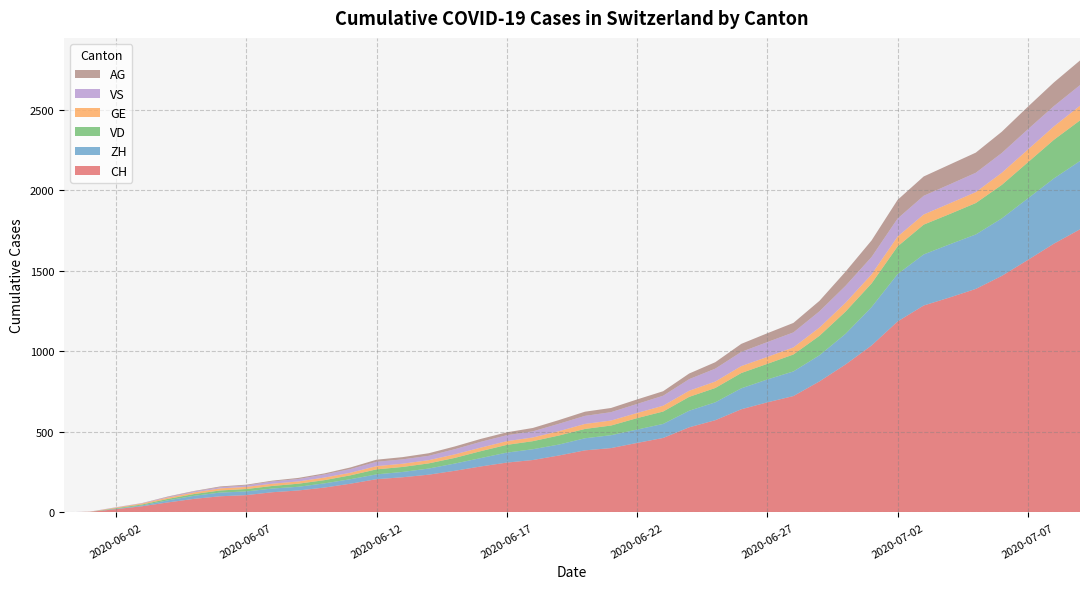

Reading left to right, what are all the values shown in this chart?

CH: 2020-05-31=0	2020-06-01=3	2020-06-02=20	2020-06-03=38	2020-06-04=62	2020-06-05=84	2020-06-06=100	2020-06-07=107	2020-06-08=125	2020-06-09=136	2020-06-10=154	2020-06-11=178	2020-06-12=206	2020-06-13=218	2020-06-14=234	2020-06-15=258	2020-06-16=285	2020-06-17=309	2020-06-18=325	2020-06-19=353	2020-06-20=385	2020-06-21=399	2020-06-22=431	2020-06-23=462	2020-06-24=528	2020-06-25=572	2020-06-26=640	2020-06-27=683	2020-06-28=722	2020-06-29=813	2020-06-30=918	2020-07-01=1036	2020-07-02=1185	2020-07-03=1284	2020-07-04=1334	2020-07-05=1387	2020-07-06=1468	2020-07-07=1567	2020-07-08=1668	2020-07-09=1757
ZH: 2020-05-31=0	2020-06-01=0	2020-06-02=2	2020-06-03=5	2020-06-04=13	2020-06-05=19	2020-06-06=23	2020-06-07=23	2020-06-08=23	2020-06-09=23	2020-06-10=26	2020-06-11=28	2020-06-12=30	2020-06-13=33	2020-06-14=38	2020-06-15=45	2020-06-16=52	2020-06-17=62	2020-06-18=67	2020-06-19=68	2020-06-20=75	2020-06-21=80	2020-06-22=83	2020-06-23=87	2020-06-24=103	2020-06-25=111	2020-06-26=130	2020-06-27=142	2020-06-28=153	2020-06-29=162	2020-06-30=190	2020-07-01=238	2020-07-02=294	2020-07-03=317	2020-07-04=330	2020-07-05=338	2020-07-06=357	2020-07-07=382	2020-07-08=405	2020-07-09=424
VD: 2020-05-31=0	2020-06-01=0	2020-06-02=4	2020-06-03=6	2020-06-04=9	2020-06-05=11	2020-06-06=13	2020-06-07=15	2020-06-08=16	2020-06-09=19	2020-06-10=20	2020-06-11=24	2020-06-12=31	2020-06-13=31	2020-06-14=32	2020-06-15=35	2020-06-16=43	2020-06-17=48	2020-06-18=50	2020-06-19=56	2020-06-20=58	2020-06-21=60	2020-06-22=71	2020-06-23=77	2020-06-24=86	2020-06-25=89	2020-06-26=95	2020-06-27=97	2020-06-28=105	2020-06-29=121	2020-06-30=138	2020-07-01=147	2020-07-02=172	2020-07-03=185	2020-07-04=188	2020-07-05=195	2020-07-06=208	2020-07-07=224	2020-07-08=240	2020-07-09=252
GE: 2020-05-31=0	2020-06-01=1	2020-06-02=4	2020-06-03=6	2020-06-04=8	2020-06-05=10	2020-06-06=13	2020-06-07=13	2020-06-08=14	2020-06-09=14	2020-06-10=16	2020-06-11=16	2020-06-12=20	2020-06-13=20	2020-06-14=20	2020-06-15=22	2020-06-16=22	2020-06-17=23	2020-06-18=23	2020-06-19=27	2020-06-20=31	2020-06-21=31	2020-06-22=32	2020-06-23=36	2020-06-24=38	2020-06-25=40	2020-06-26=43	2020-06-27=43	2020-06-28=44	2020-06-29=51	2020-06-30=55	2020-07-01=56	2020-07-02=61	2020-07-03=63	2020-07-04=66	2020-07-05=68	2020-07-06=75	2020-07-07=79	2020-07-08=83	2020-07-09=91
VS: 2020-05-31=0	2020-06-01=1	2020-06-02=2	2020-06-03=2	2020-06-04=4	2020-06-05=6	2020-06-06=7	2020-06-07=9	2020-06-08=14	2020-06-09=15	2020-06-10=19	2020-06-11=23	2020-06-12=27	2020-06-13=27	2020-06-14=27	2020-06-15=32	2020-06-16=36	2020-06-17=37	2020-06-18=38	2020-06-19=46	2020-06-20=50	2020-06-21=52	2020-06-22=56	2020-06-23=62	2020-06-24=72	2020-06-25=80	2020-06-26=88	2020-06-27=92	2020-06-28=93	2020-06-29=101	2020-06-30=105	2020-07-01=108	2020-07-02=112	2020-07-03=116	2020-07-04=118	2020-07-05=120	2020-07-06=123	2020-07-07=126	2020-07-08=126	2020-07-09=128
AG: 2020-05-31=0	2020-06-01=0	2020-06-02=0	2020-06-03=1	2020-06-04=3	2020-06-05=3	2020-06-06=5	2020-06-07=5	2020-06-08=5	2020-06-09=7	2020-06-10=7	2020-06-11=10	2020-06-12=13	2020-06-13=14	2020-06-14=16	2020-06-15=17	2020-06-16=18	2020-06-17=18	2020-06-18=21	2020-06-19=23	2020-06-20=26	2020-06-21=26	2020-06-22=28	2020-06-23=28	2020-06-24=35	2020-06-25=40	2020-06-26=50	2020-06-27=55	2020-06-28=59	2020-06-29=65	2020-06-30=88	2020-07-01=103	2020-07-02=116	2020-07-03=120	2020-07-04=123	2020-07-05=125	2020-07-06=132	2020-07-07=140	2020-07-08=147	2020-07-09=153